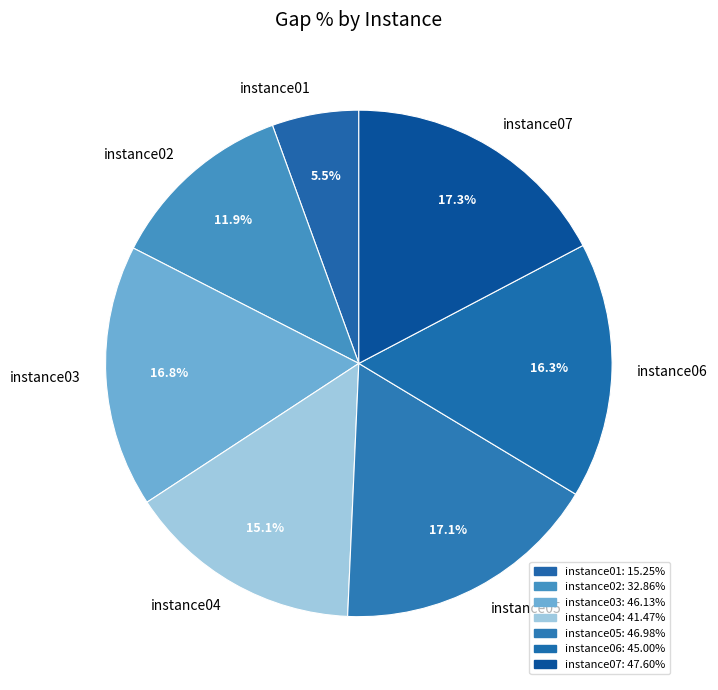

Count the number of slices in the pie.

7